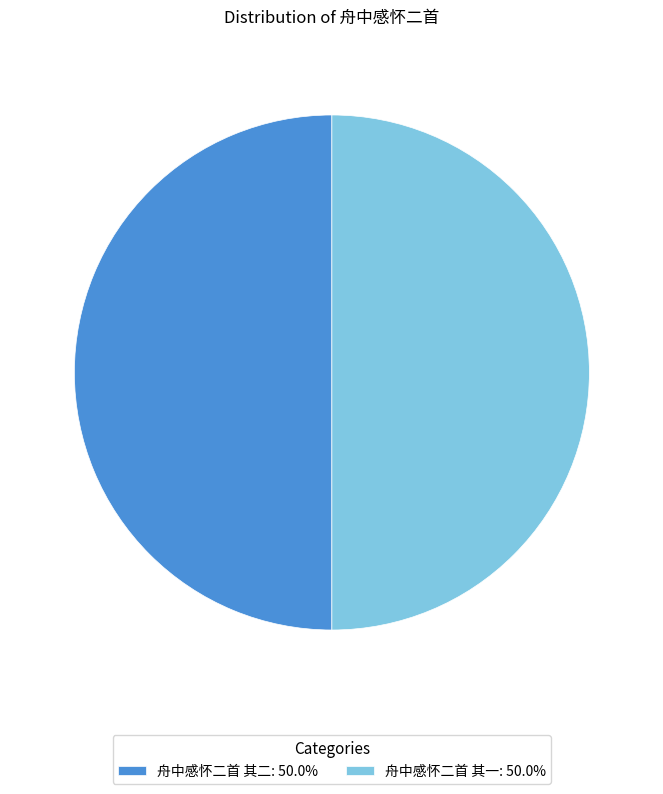

Is the sum of 舟中感怀二首 其二: 50.0% and 舟中感怀二首 其一: 50.0% greater than half?

Yes